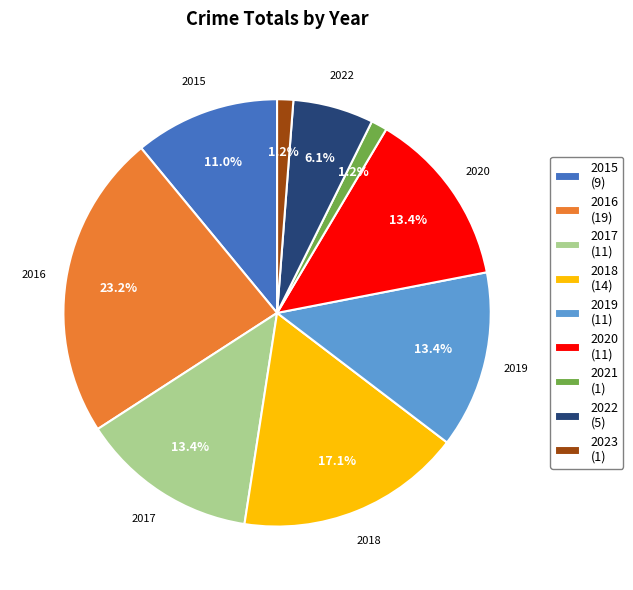

To the nearest percent, what is the average slice percentage?

11%